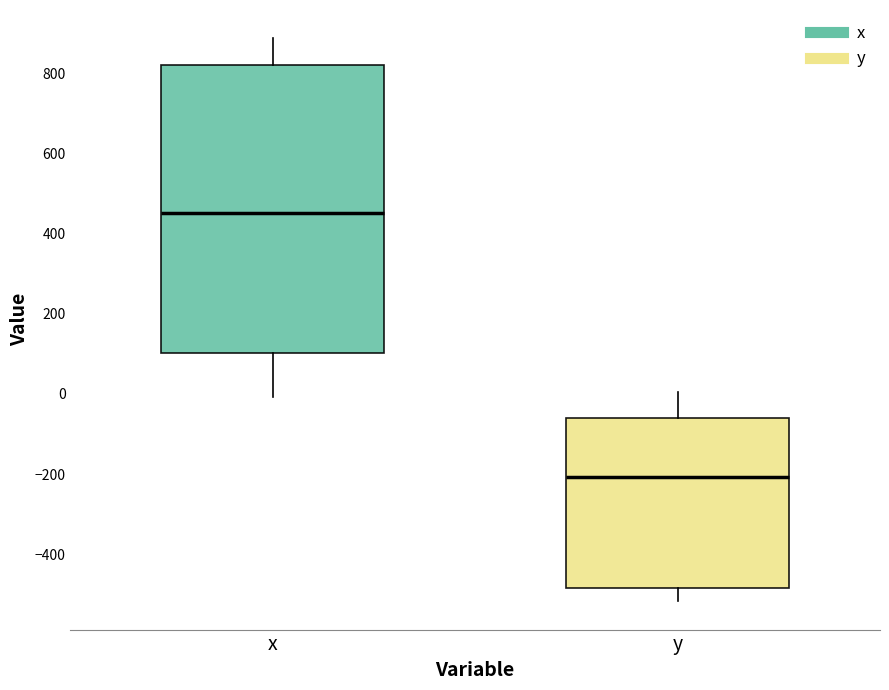

Reading left to right, transcribe this box plot: for each box, give where its median line is, the range the box spans, and where its two whiskers end, as read against the y-axis. The values are not printed on the chart, so give them approximately, as read against the axis.

x: median 460, box 100 to 820, whiskers 0 to 880
y: median -200, box -480 to -60, whiskers -520 to 0